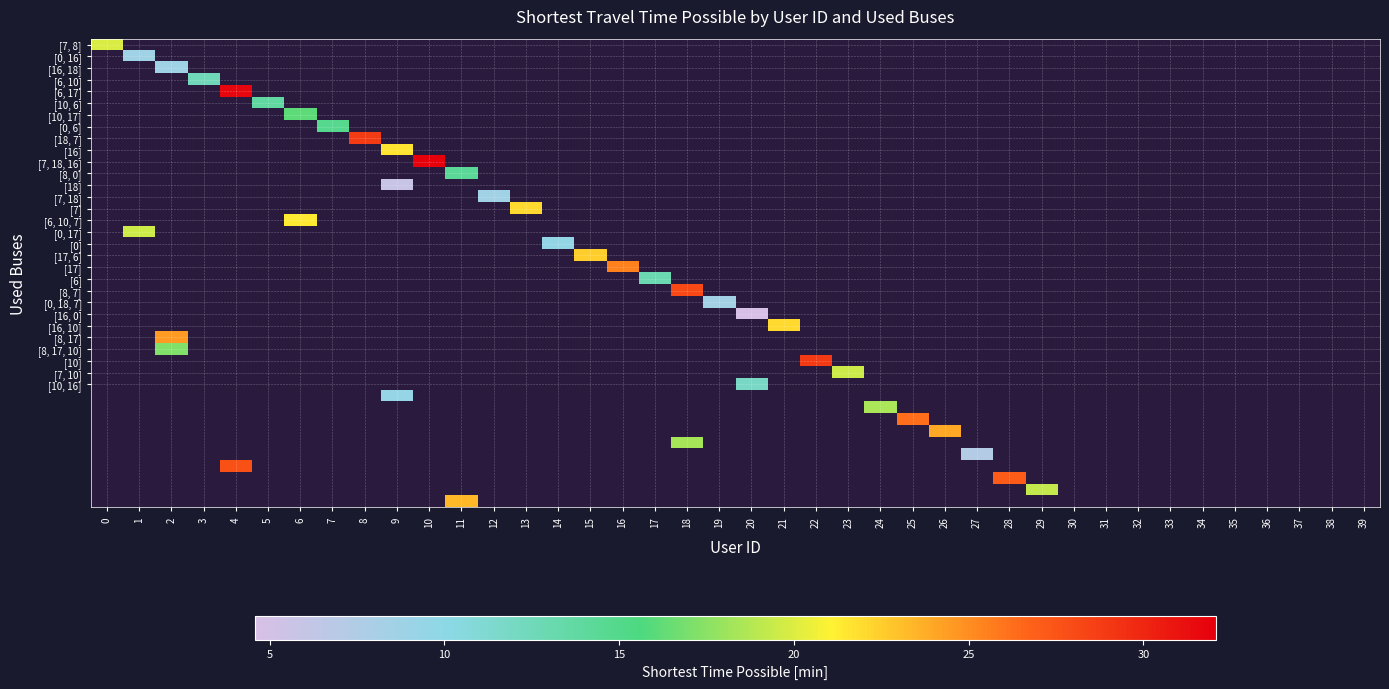

How many positive values does the [7, 10] series have?

1